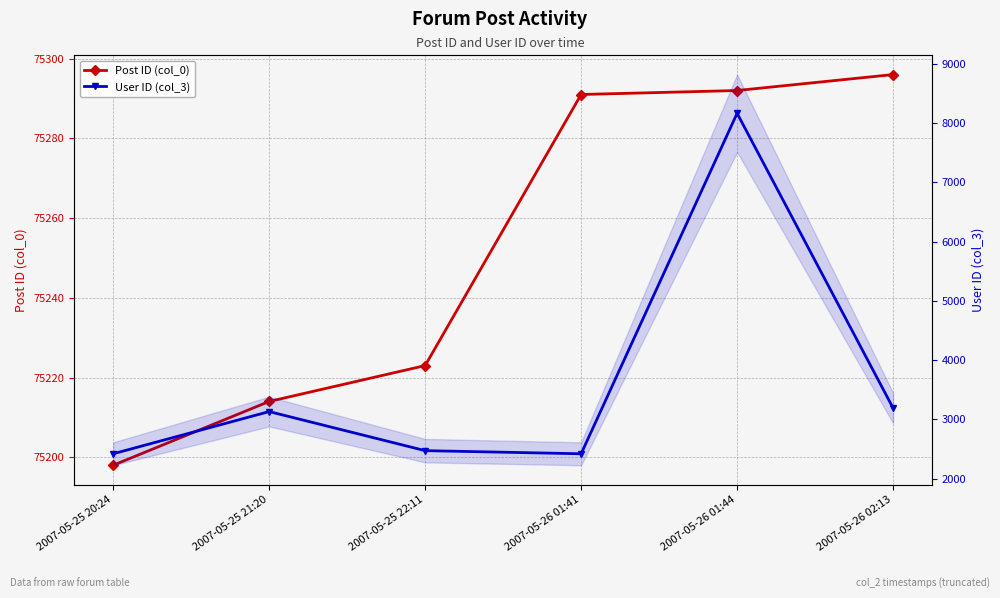

At 2007-05-26 01:41, list the series in order from largest to smallest.

Post ID (col_0), User ID (col_3)